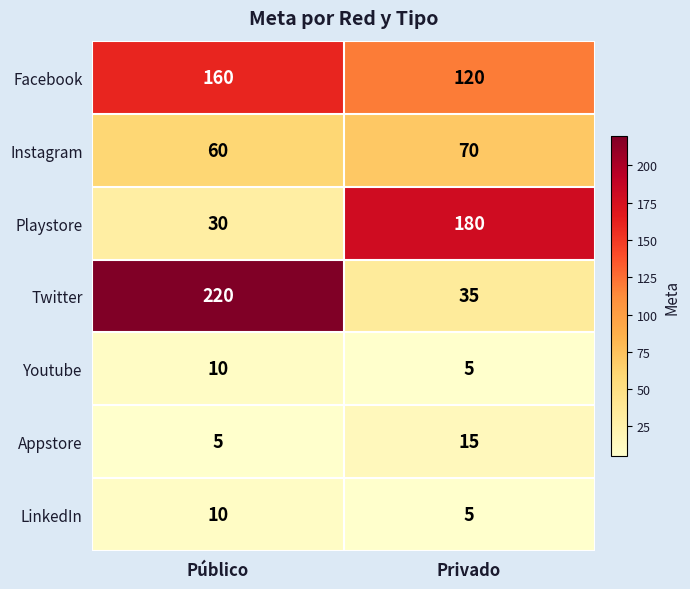

What is the difference between the maximum and minimum values in the Instagram series?

10